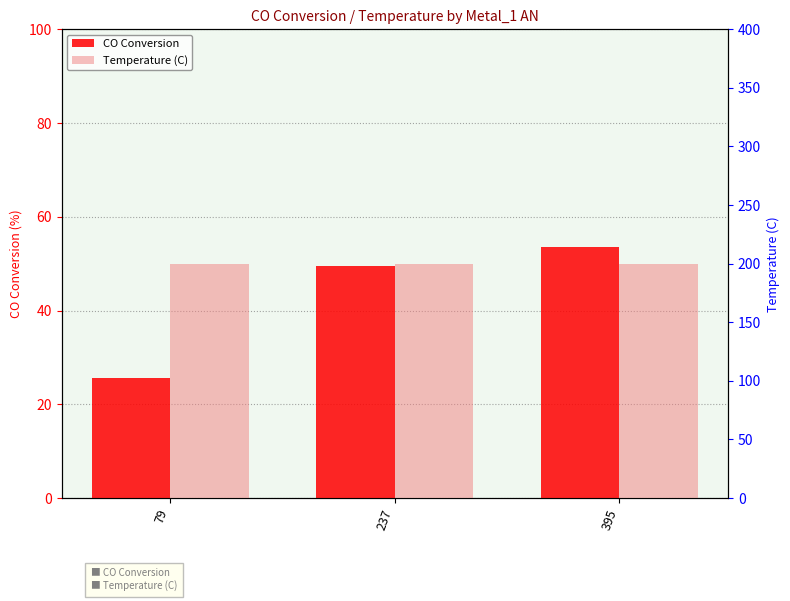

Between 237 and 395, which is larger?

395